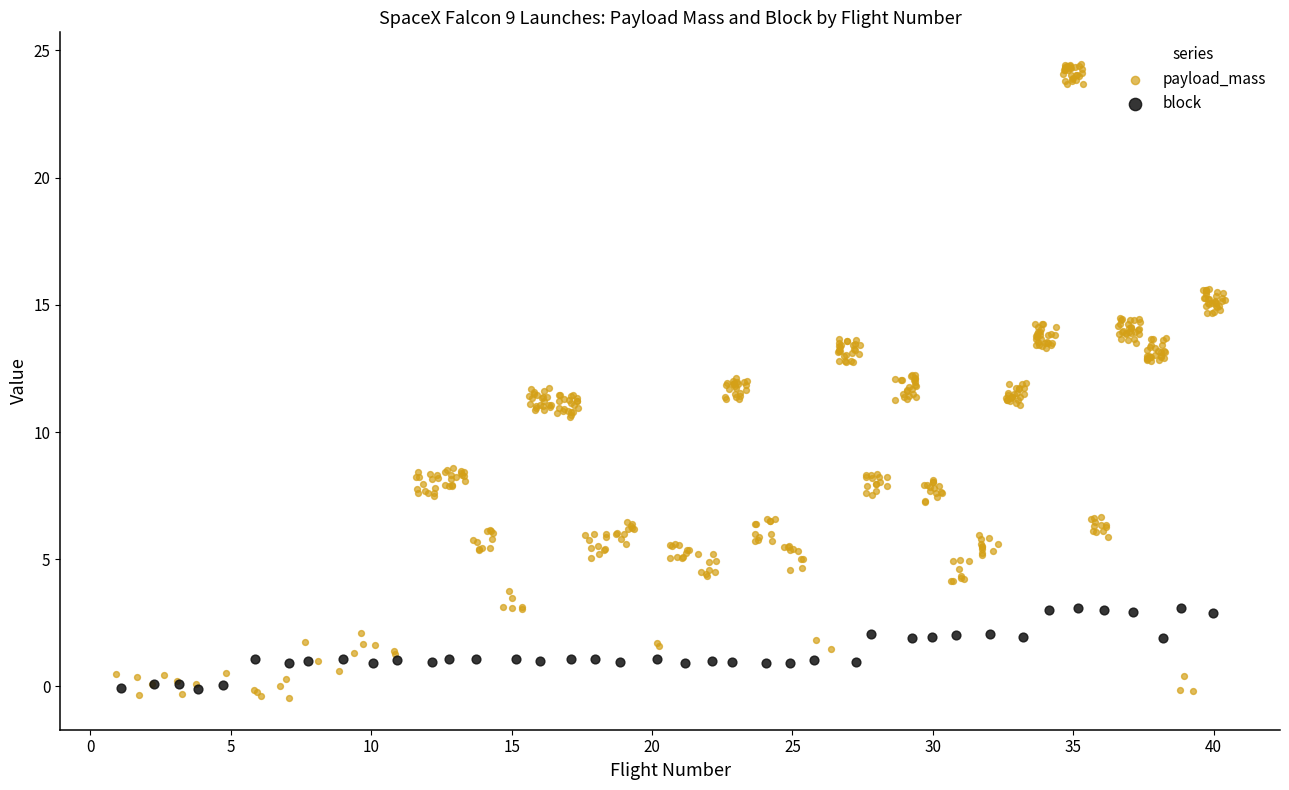

Which series reaches the maximum Y coordinate?

payload_mass